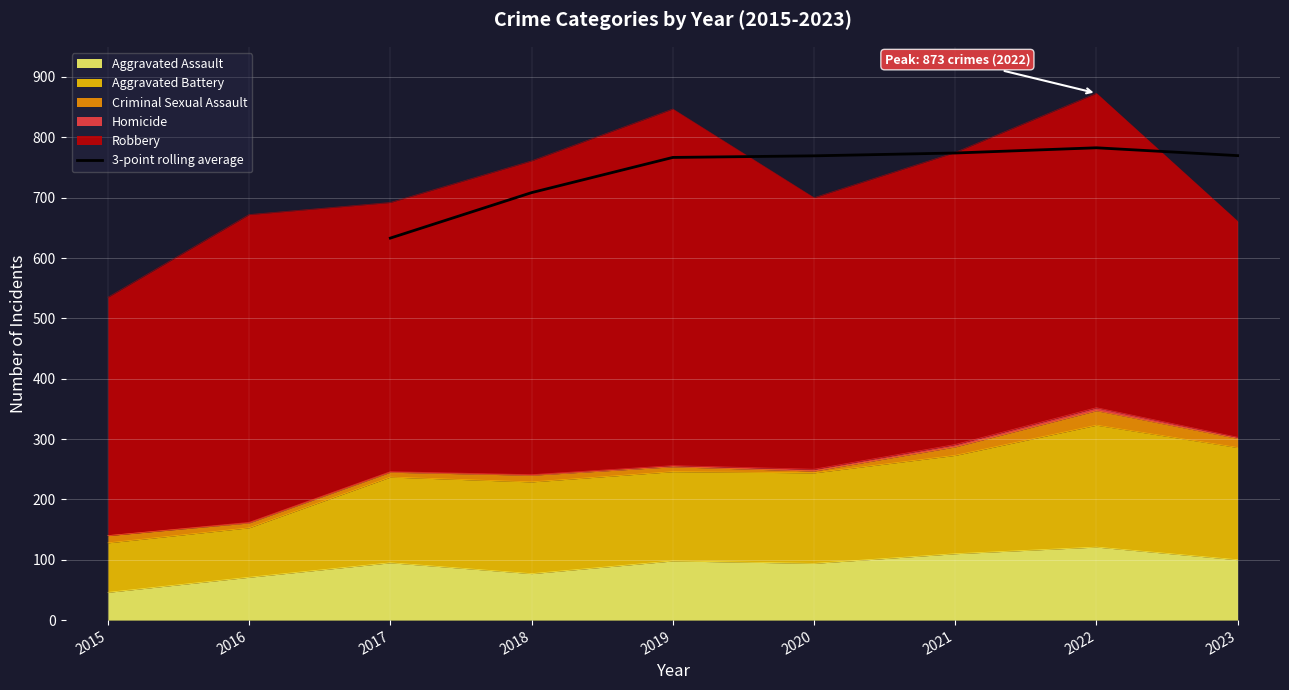

How many lines are shown in the chart?

1